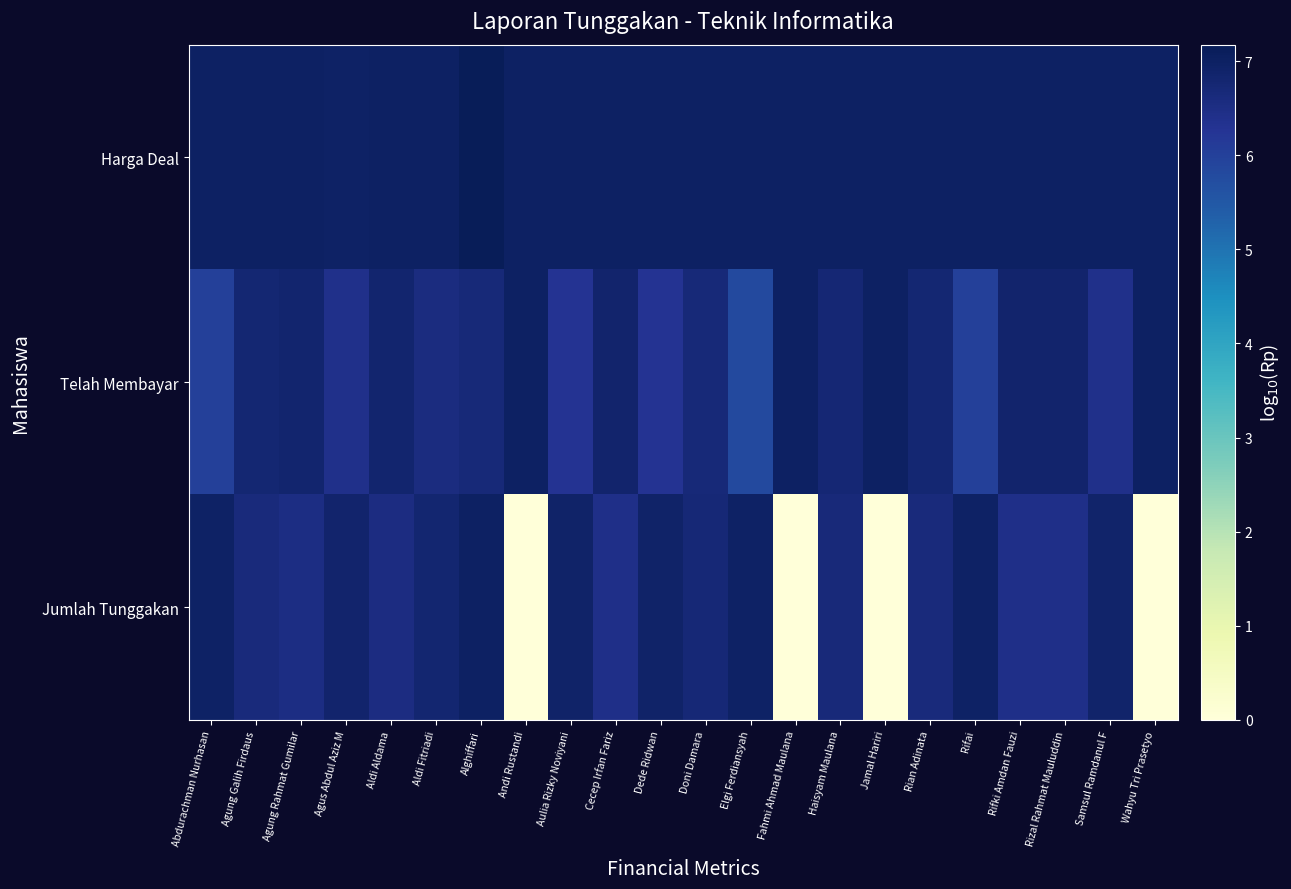

At how many categories does at least one series exceed 4?

22